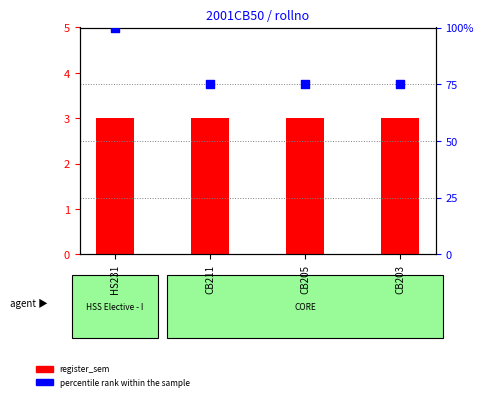

At how many categories does at least one series exceed 70?

4